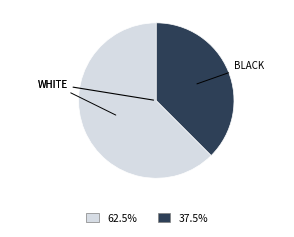

Is there any slice that represents more than half of the pie?

Yes